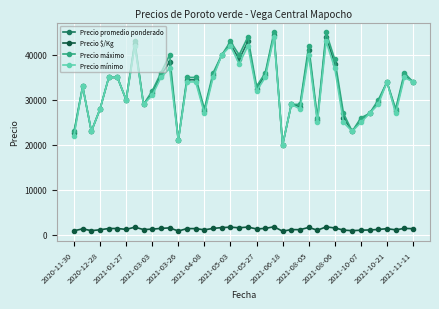

Which series has the largest range (max minus min)?

Precio máximo